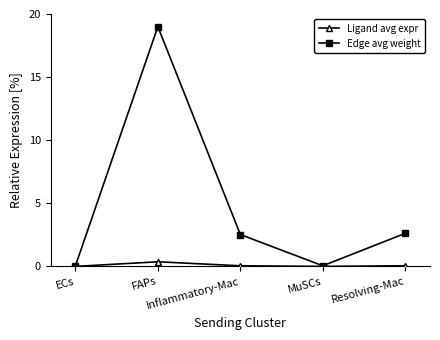

In Edge avg weight, how many points are lower than both neighbors (excluding endpoints)?

1